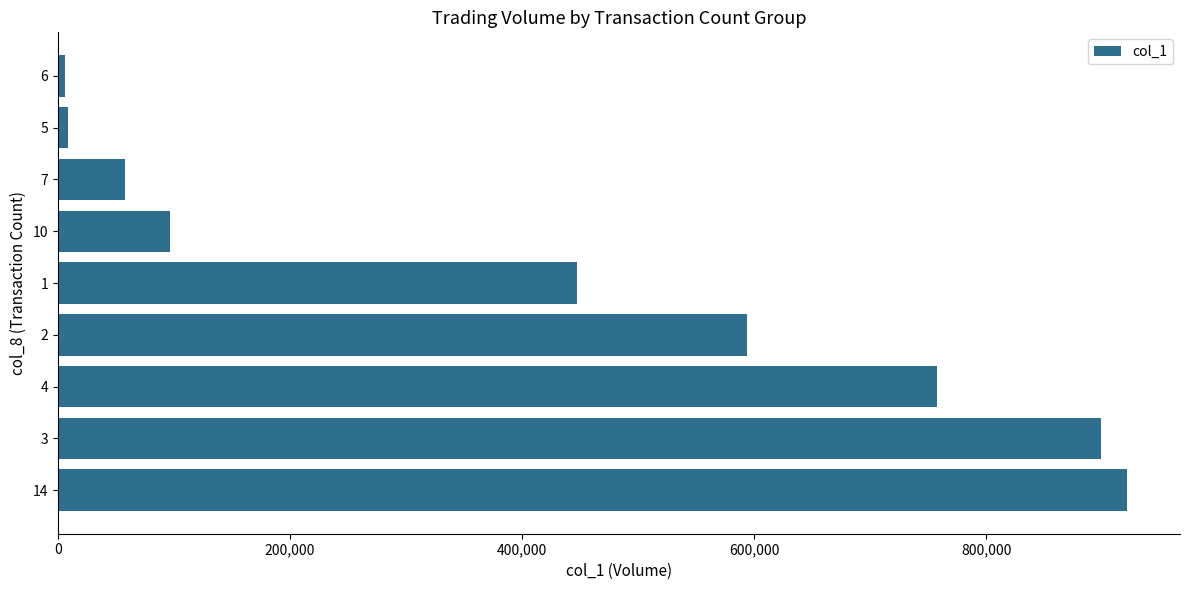

The value at 3 is 1238026. True or false?

False